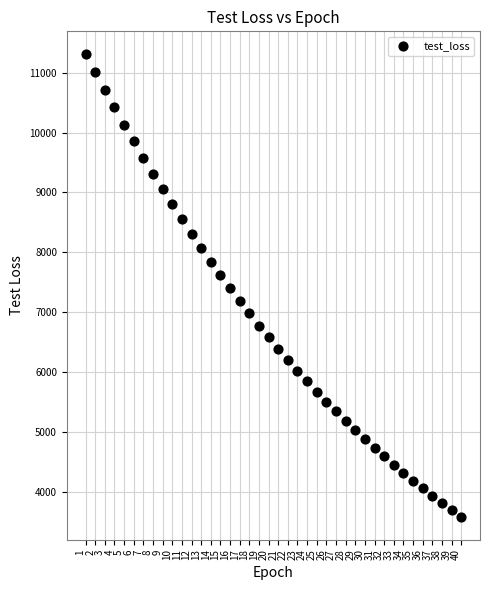

What is the range of X values (max minus min)?

39.0